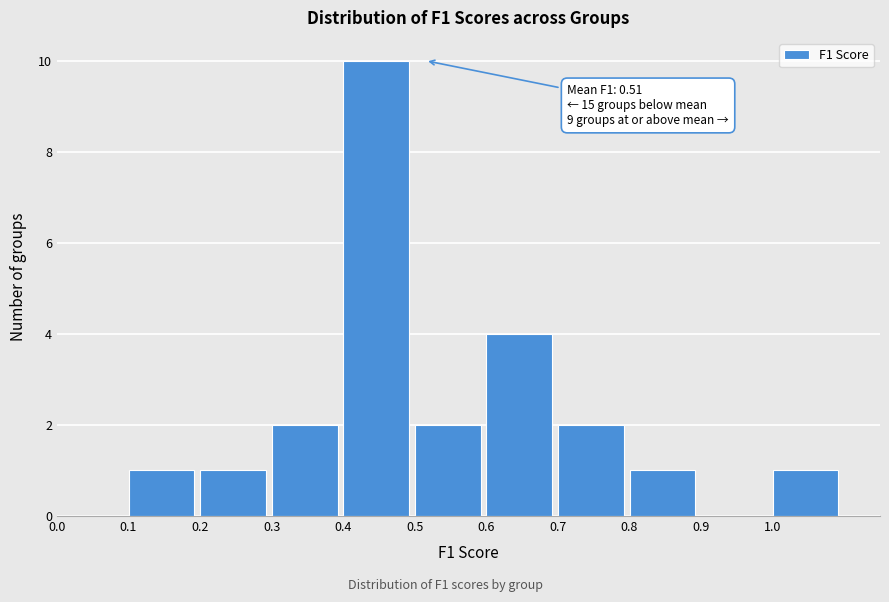

Over which range of the x-axis is the bar tallest?

0.4 to 0.5